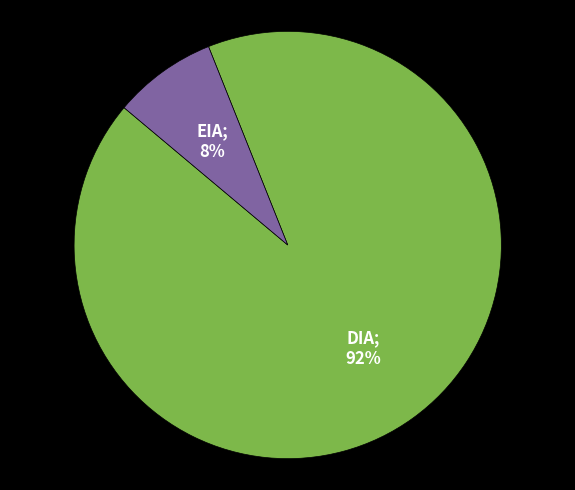

To the nearest percent, what is the difference between the largest and smallest slice percentages?

84%